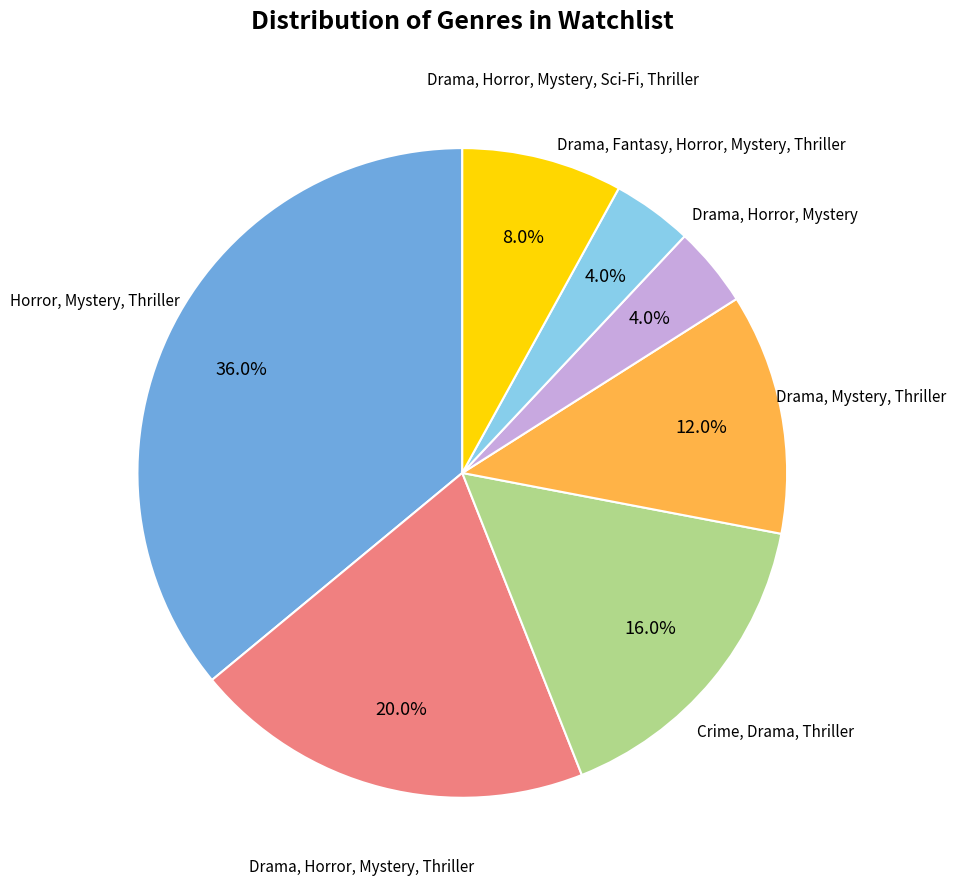

Is there any slice that represents more than half of the pie?

No